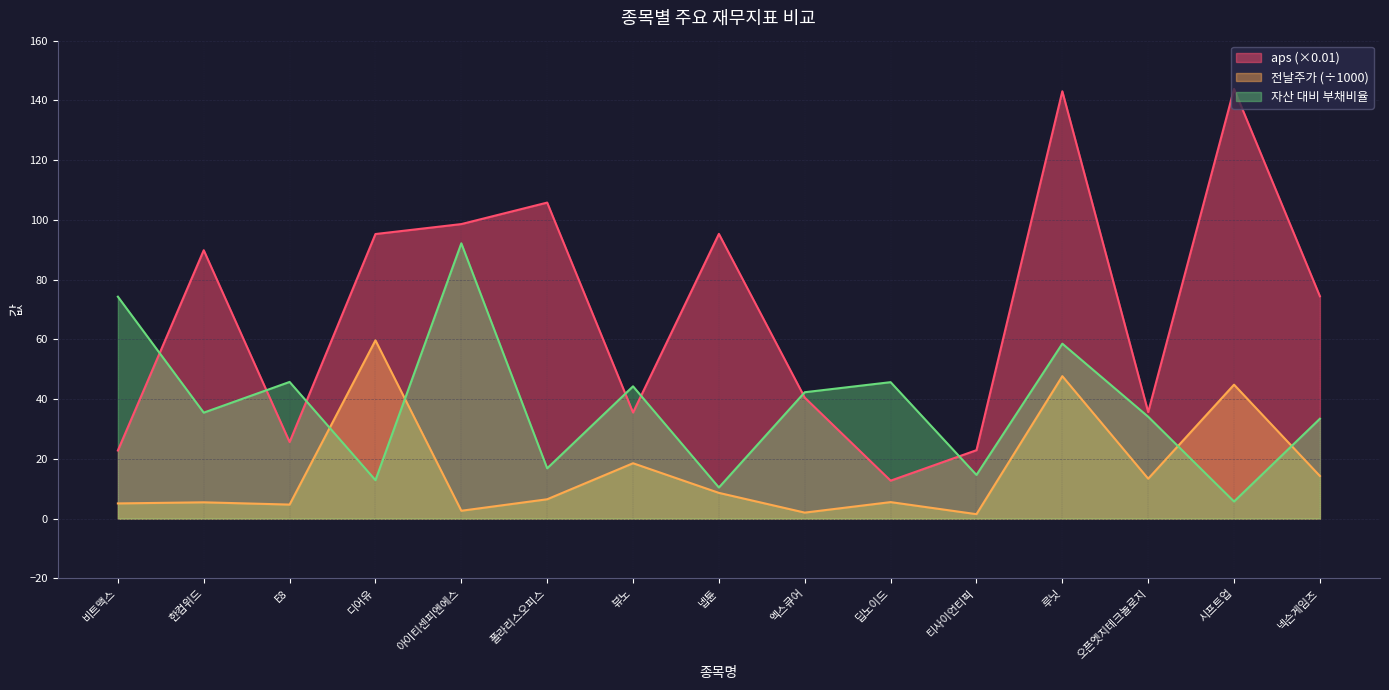

How many data points does each series have?

15